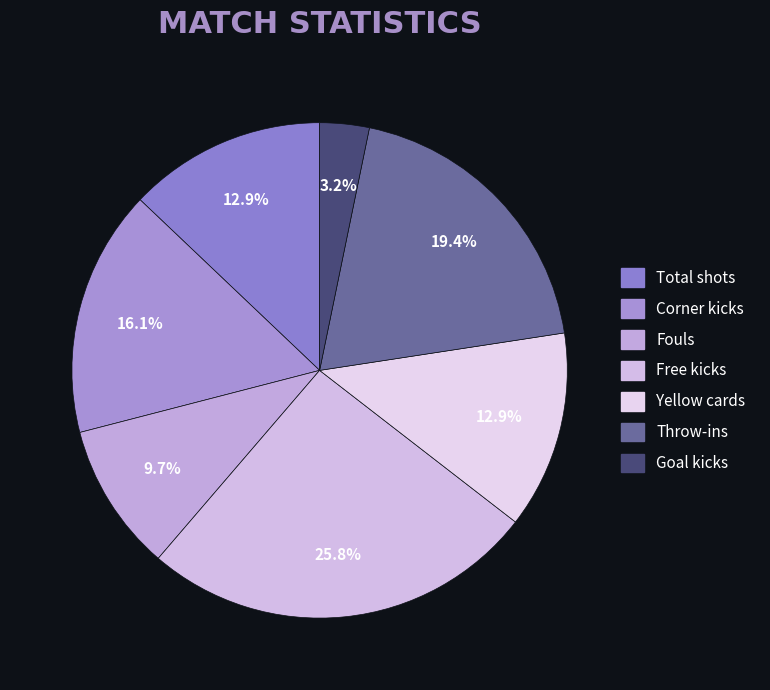

Rank the categories by value from highest to lowest.

Free kicks, Throw-ins, Corner kicks, Total shots, Yellow cards, Fouls, Goal kicks